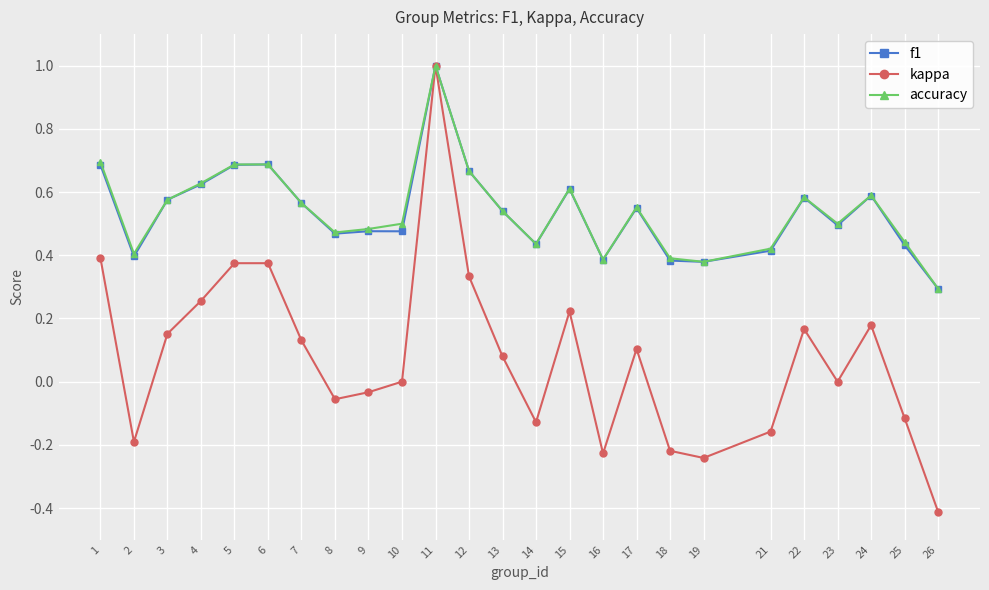

At which category is the sum across all series the highest?

11